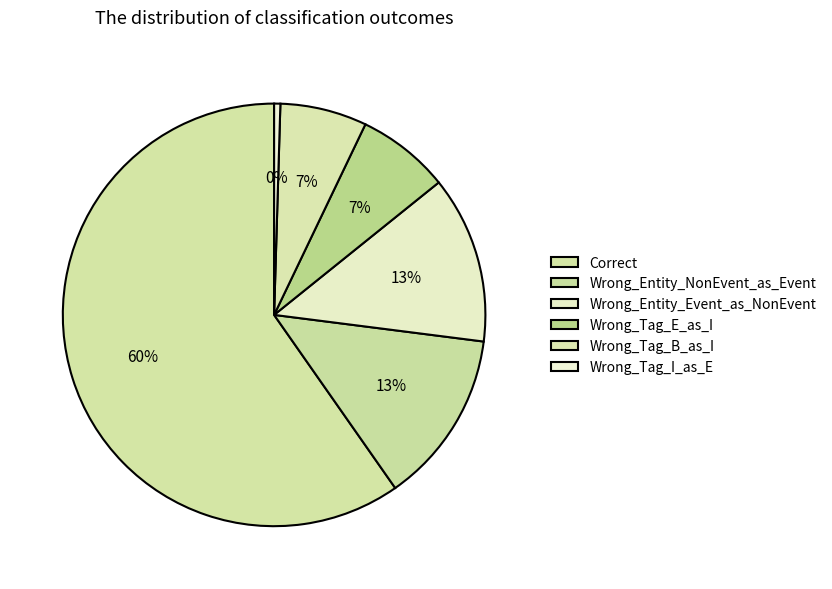

Which slice is the largest?

Correct